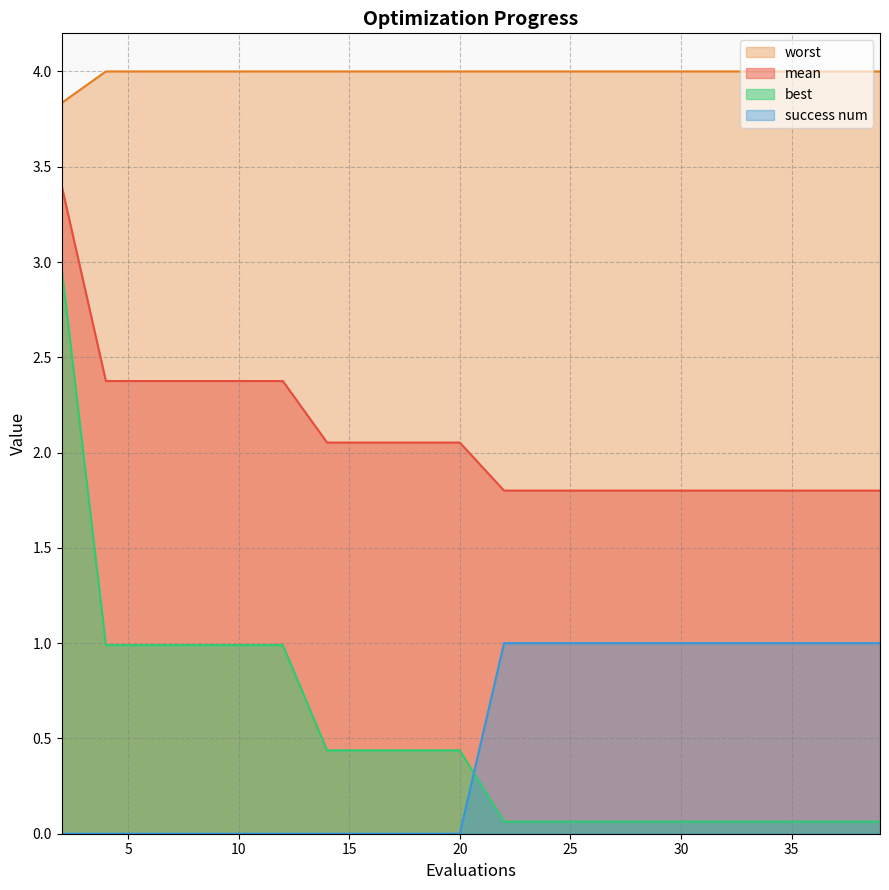

What is the lowest value of the best series?

0.1